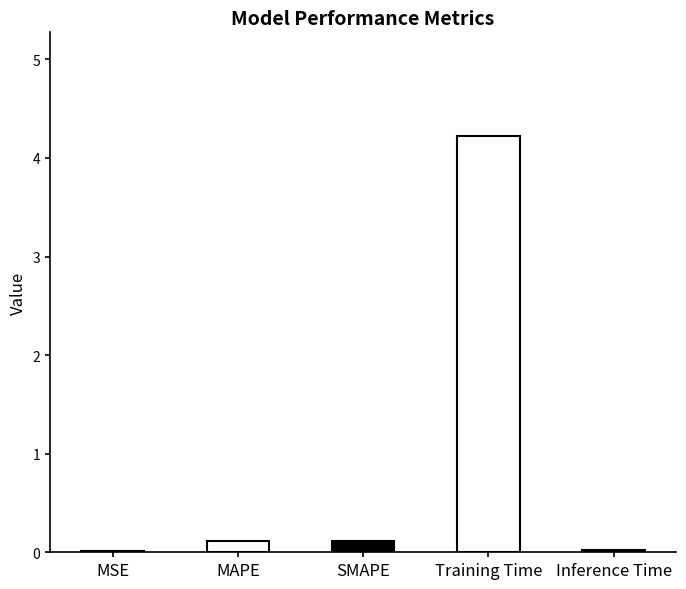

Between Training Time and MSE, which is larger?

Training Time